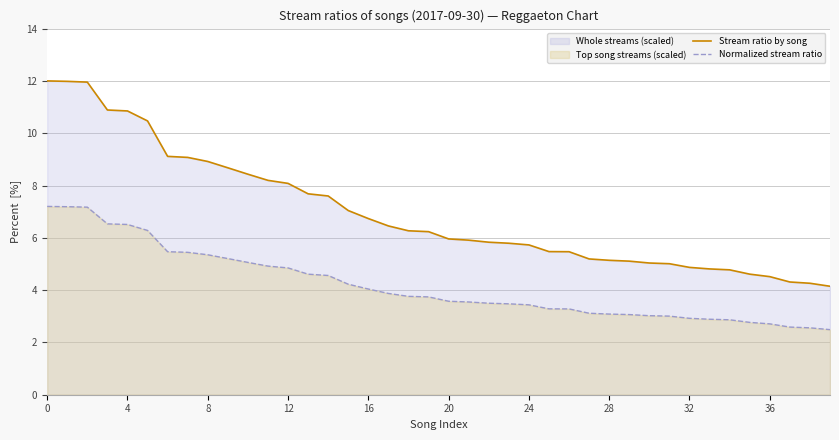

Is it true that Normalized stream ratio equals 1.7 at 10?

False